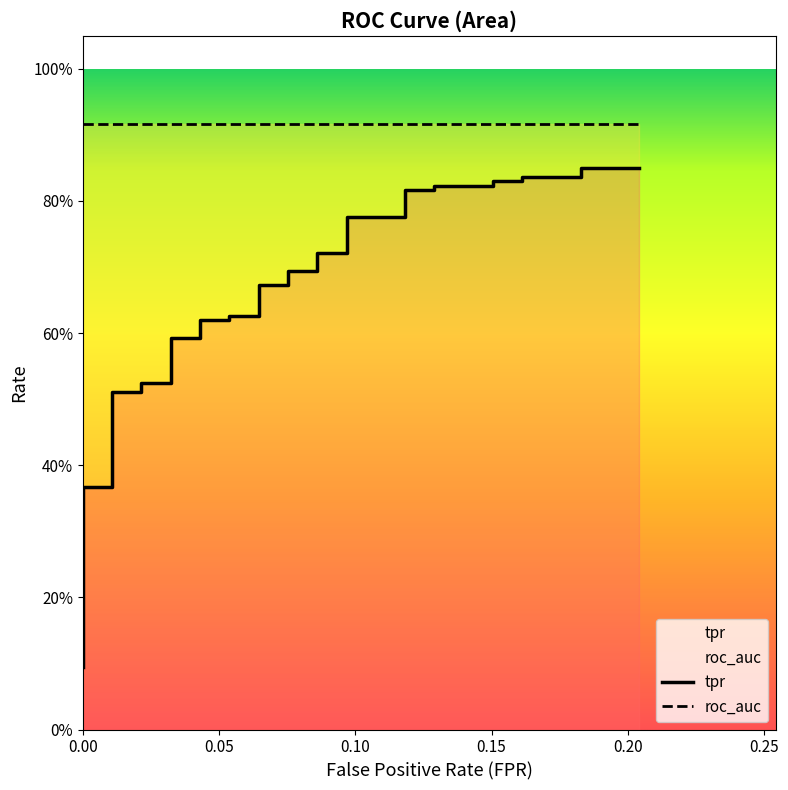

Reading left to right, transcribe all the data shown in this chart.

fpr: fpr=0.0	tpr=0.0	roc_auc=0.0	3=0.0	4=0.0	5=0.0	6=0.0	7=0.0	8=0.0	9=0.0	10=0.0	11=0.0	12=0.0	13=0.0	14=0.0	15=0.0	16=0.0	17=0.0	18=0.0	19=0.1	20=0.1	21=0.1	22=0.1	23=0.1	24=0.1	25=0.1	26=0.1	27=0.1	28=0.1	29=0.1	30=0.1	31=0.1	32=0.1	33=0.2	34=0.2	35=0.2	36=0.2	37=0.2	38=0.2	39=0.2
tpr: fpr=0.1	tpr=0.1	roc_auc=0.1	3=0.2	4=0.2	5=0.2	6=0.2	7=0.2	8=0.3	9=0.3	10=0.4	11=0.4	12=0.5	13=0.5	14=0.5	15=0.5	16=0.6	17=0.6	18=0.6	19=0.6	20=0.6	21=0.6	22=0.7	23=0.7	24=0.7	25=0.7	26=0.7	27=0.7	28=0.8	29=0.8	30=0.8	31=0.8	32=0.8	33=0.8	34=0.8	35=0.8	36=0.8	37=0.8	38=0.9	39=0.9
roc_auc: fpr=0.9	tpr=0.9	roc_auc=0.9	3=0.9	4=0.9	5=0.9	6=0.9	7=0.9	8=0.9	9=0.9	10=0.9	11=0.9	12=0.9	13=0.9	14=0.9	15=0.9	16=0.9	17=0.9	18=0.9	19=0.9	20=0.9	21=0.9	22=0.9	23=0.9	24=0.9	25=0.9	26=0.9	27=0.9	28=0.9	29=0.9	30=0.9	31=0.9	32=0.9	33=0.9	34=0.9	35=0.9	36=0.9	37=0.9	38=0.9	39=0.9